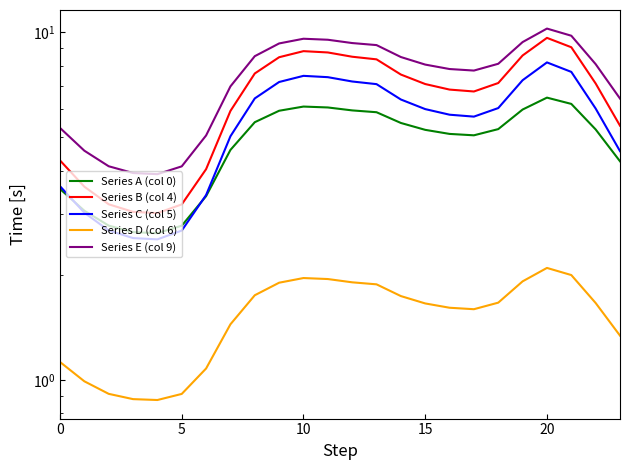

At which label does Series B (col 4) reach its peak?

20